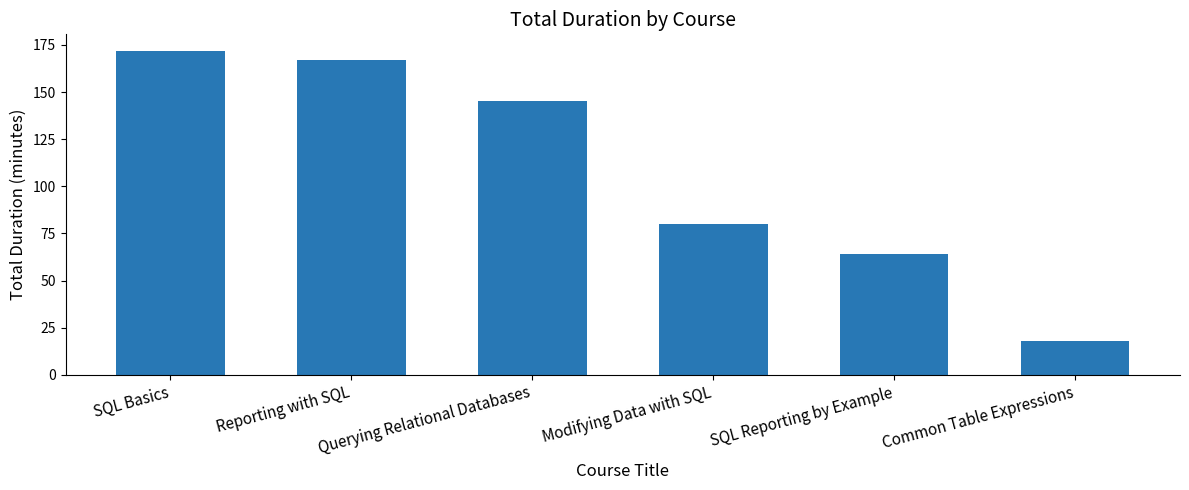

Between SQL Basics and Querying Relational Databases, which is larger?

SQL Basics